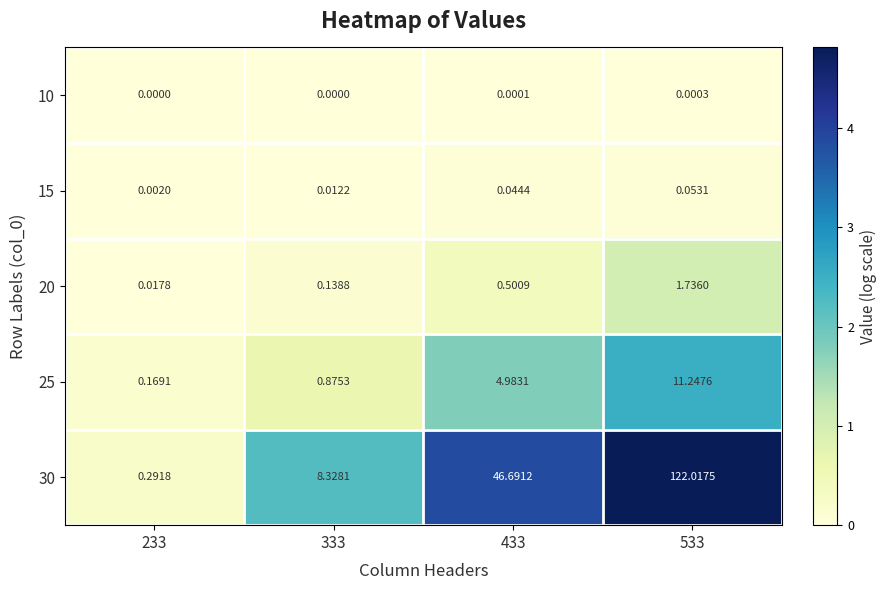

Count the number of categories in the chart.

4